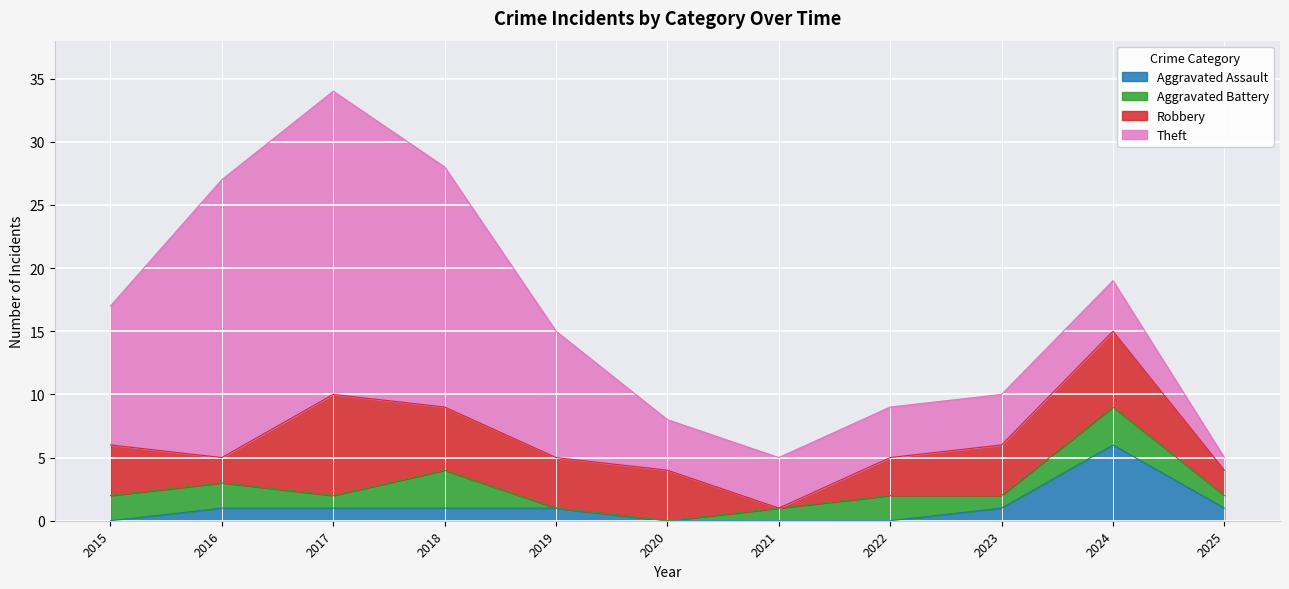

Reading left to right, list all the values displayed in this chart.

Aggravated Assault: 0	1	1	1	1	0	0	0	1	6	1
Aggravated Battery: 2	2	1	3	0	0	1	2	1	3	1
Robbery: 4	2	8	5	4	4	0	3	4	6	2
Theft: 11	22	24	19	10	4	4	4	4	4	1